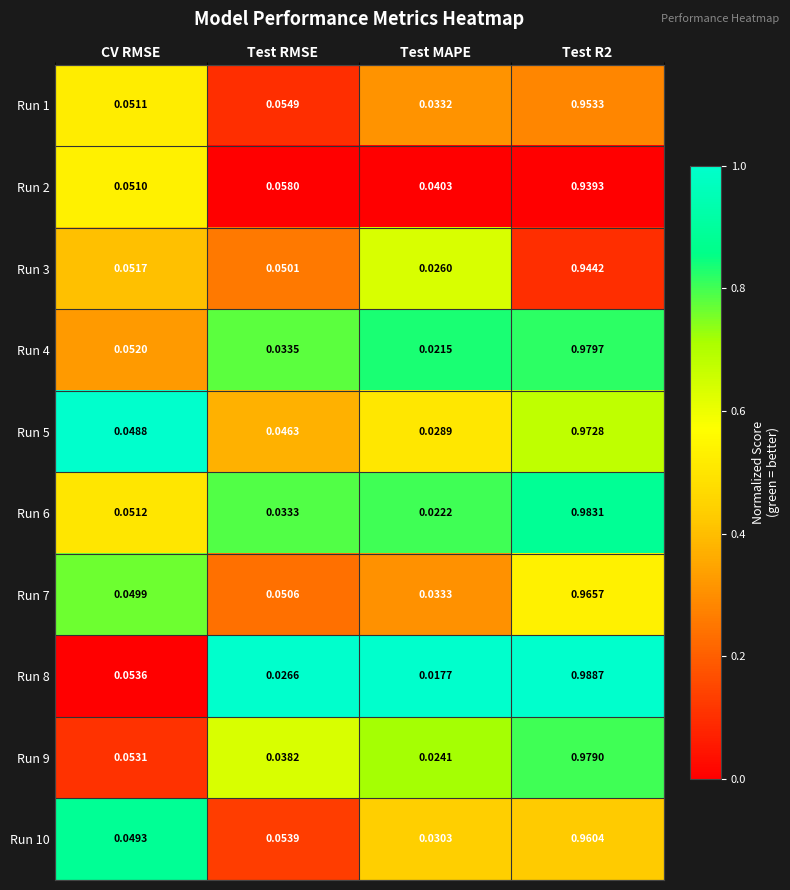

At which label is Run 4 closest to 0?

Test MAPE